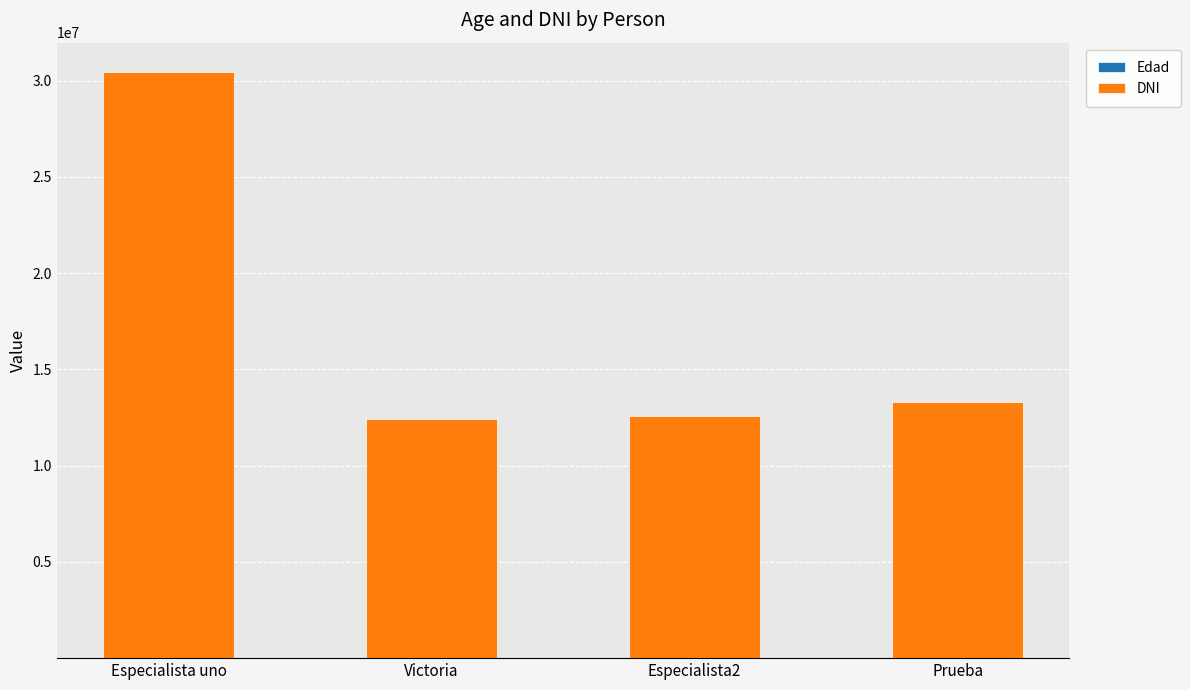

How many categories are shown in the chart?

4